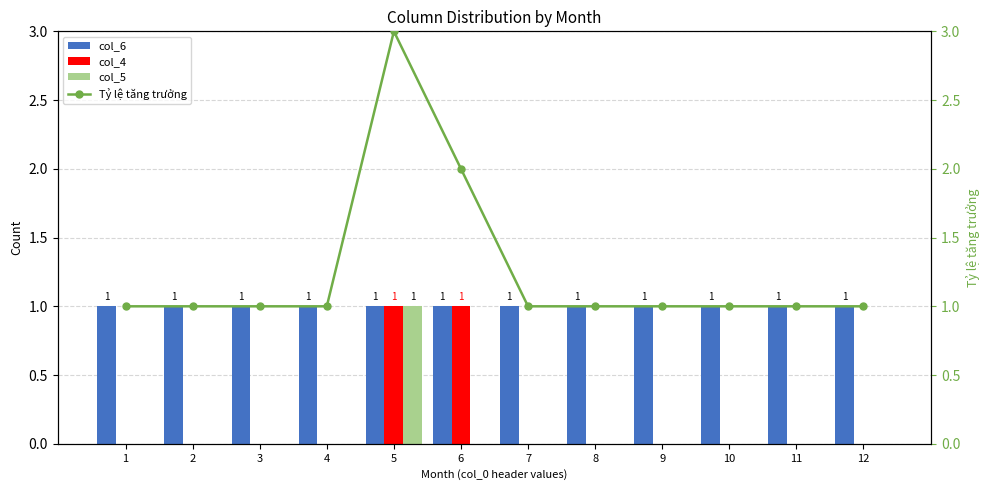

Rank the series at 3 from lowest to highest value.

col_4, col_5, col_6, Tỷ lệ tăng trưởng